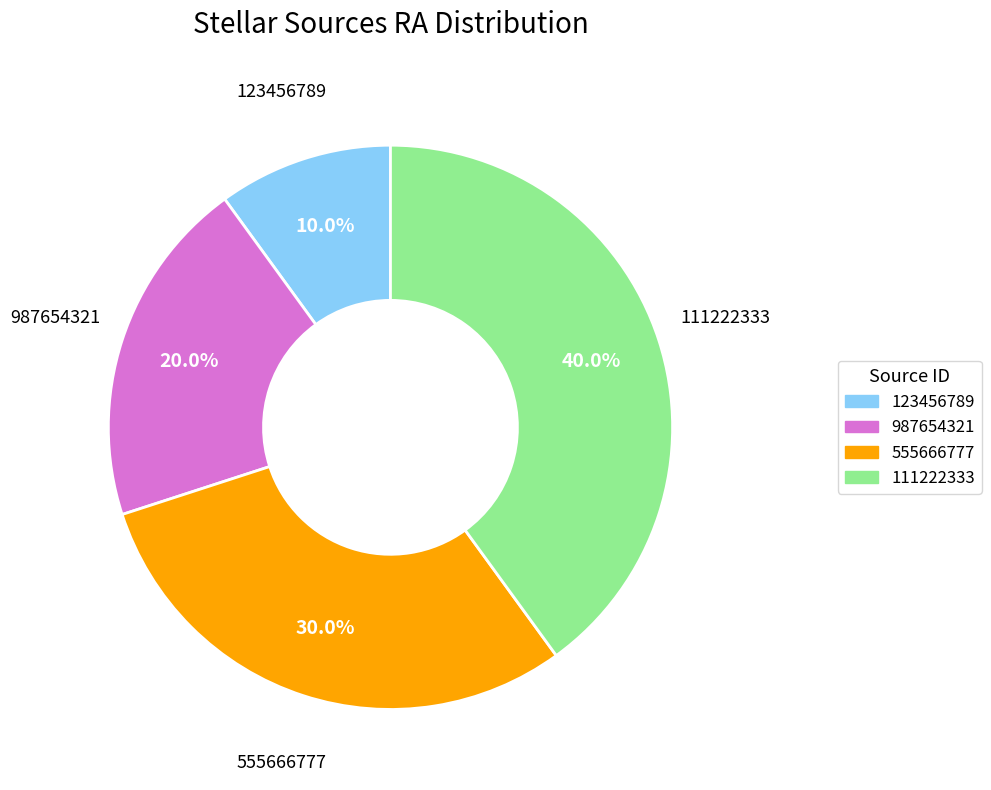

Combined, do 555666777 and 111222333 account for over 50%?

Yes